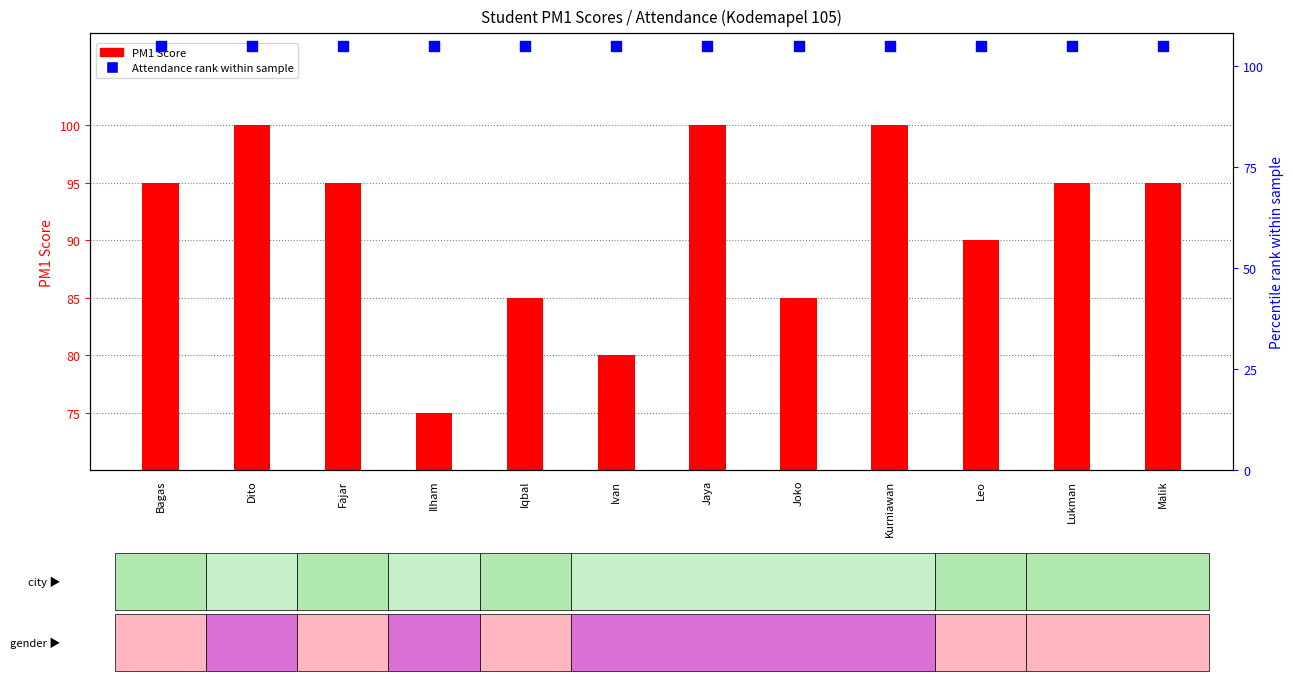

Which series contains the highest Y value?

Attendance % within sample